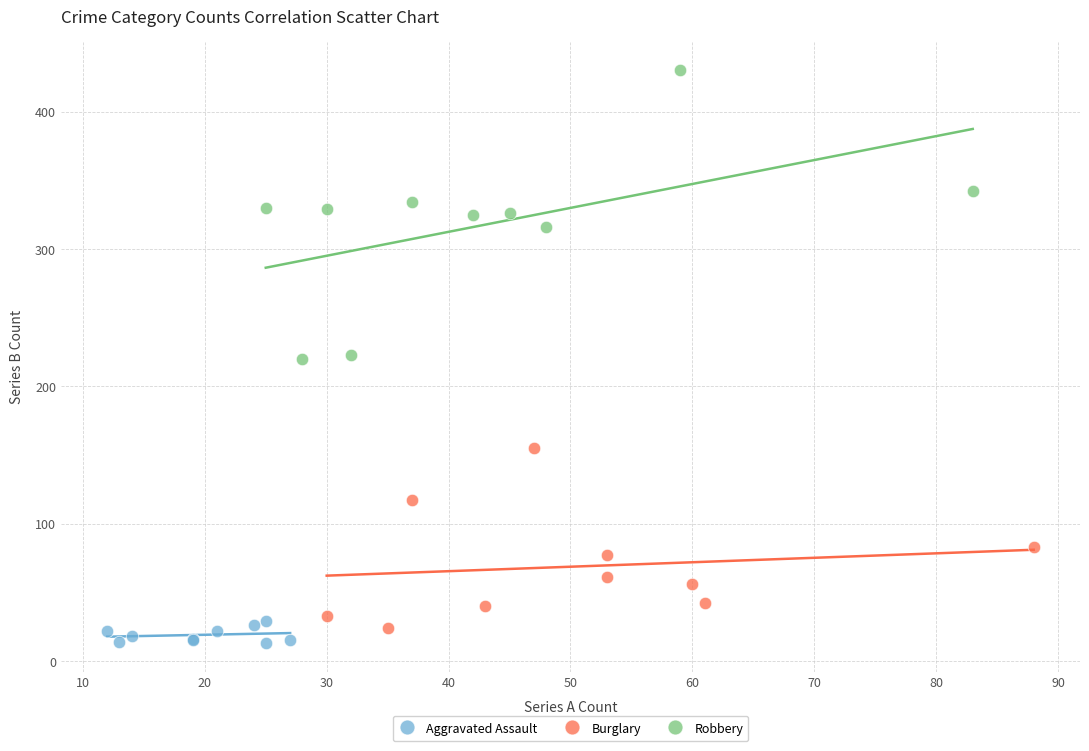

Which series has the largest Y range (max minus min)?

Robbery